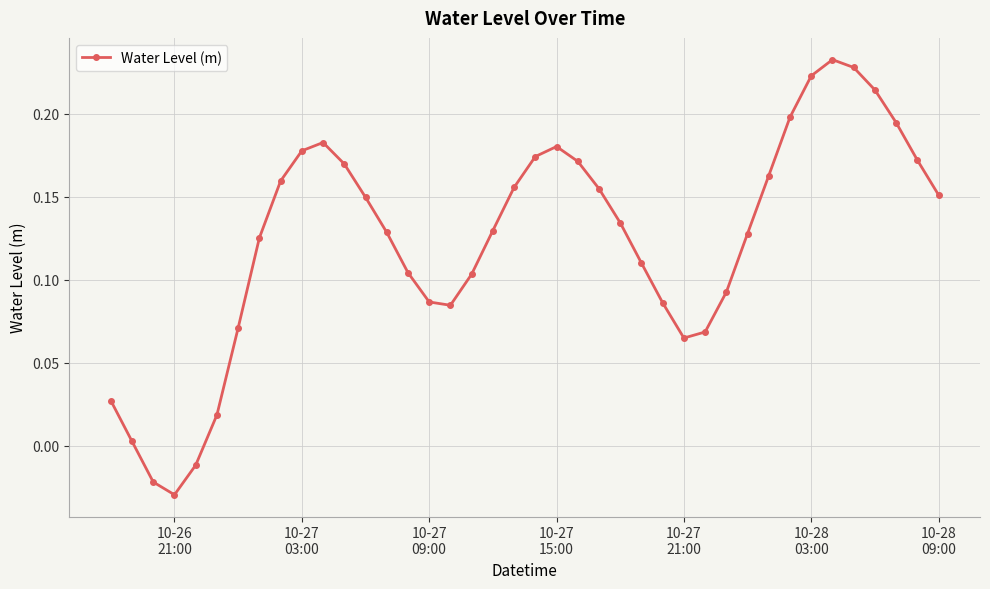

True or false: there are more than 0 points higher than both neighbors.

True